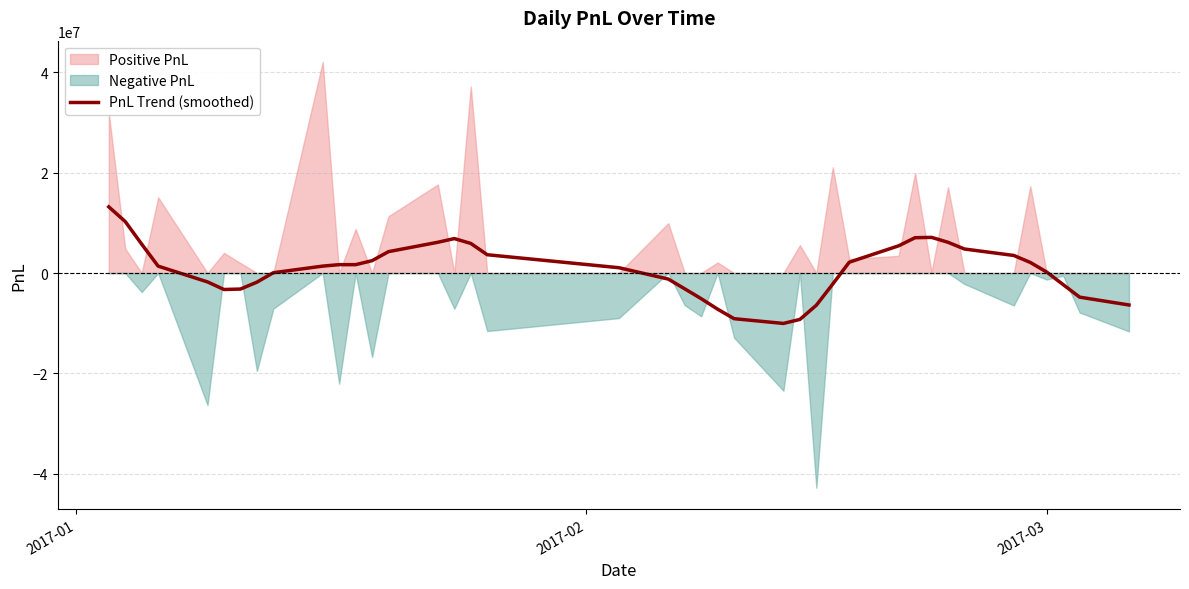

What is the lowest value of the PnL Trend (smoothed) series?

-10050108.2